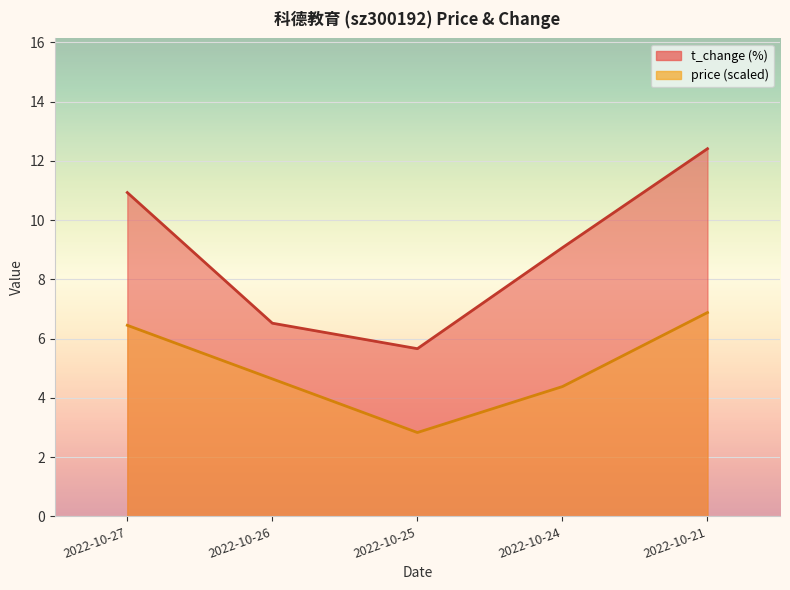

Is it true that t_change equals 6.5 at 2022-10-26?

True